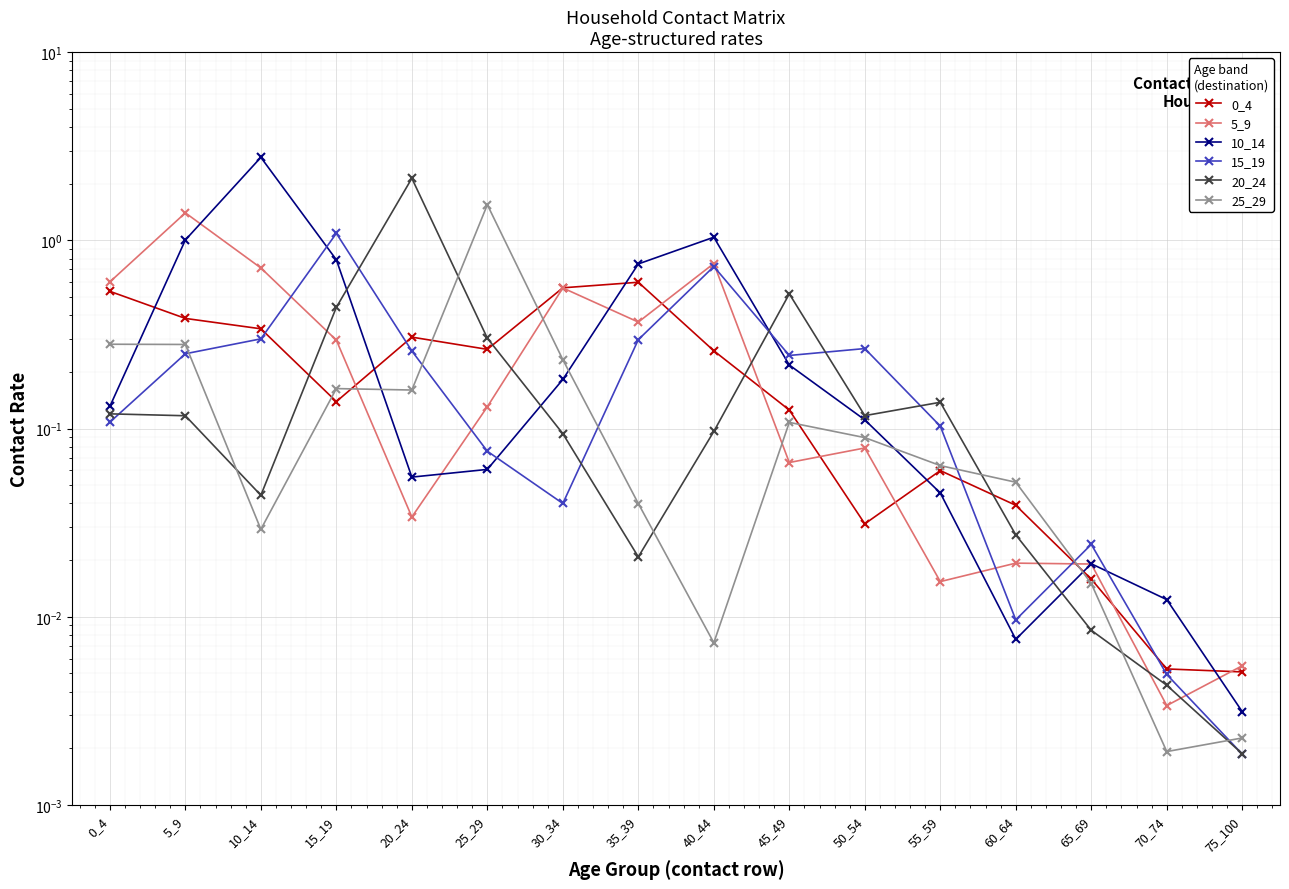

How many times do 20_24 and 15_19 cross each other?

8